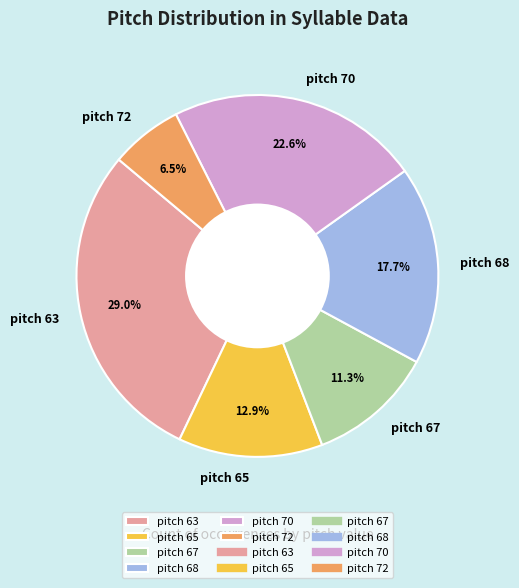

Which category has the smallest portion of the pie?

pitch 72